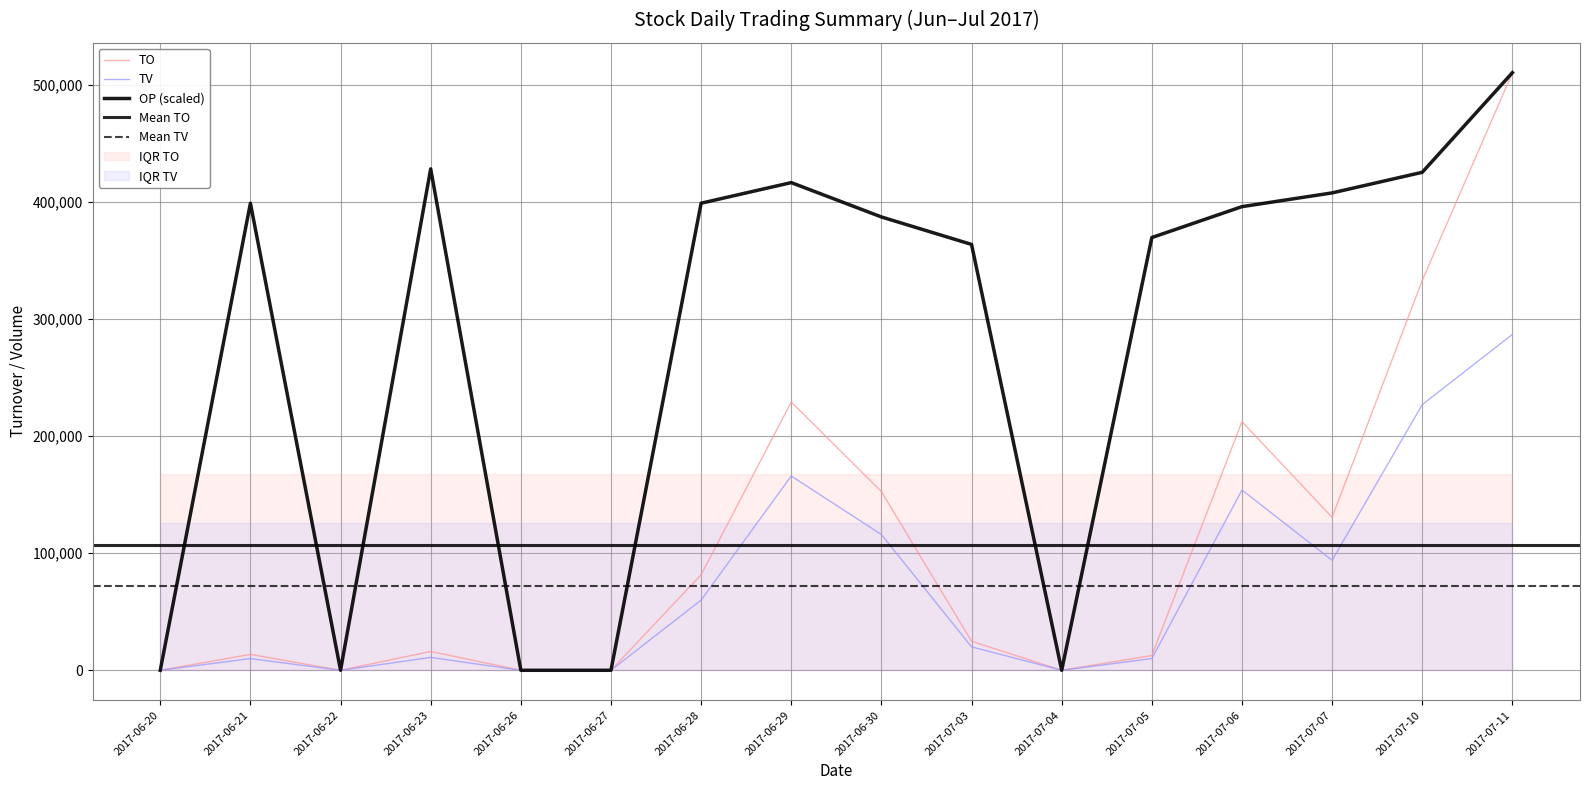

Is the value of OP at 2017-07-11 greater than the value of TV at 2017-06-21?

Yes